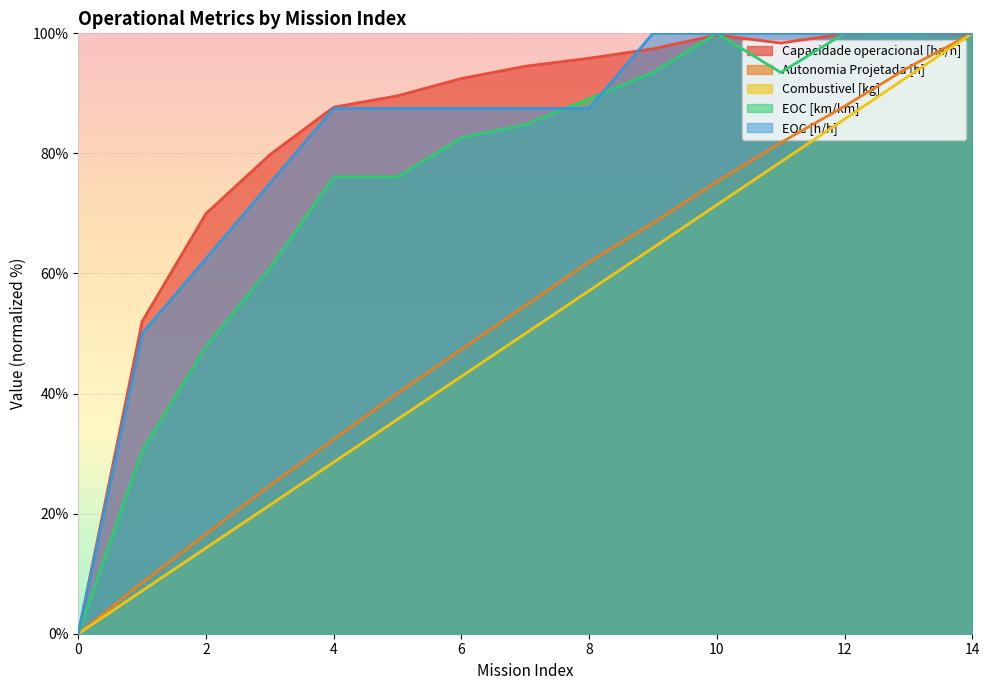

How many values in the EOC [km/km] series exceed 84?

8